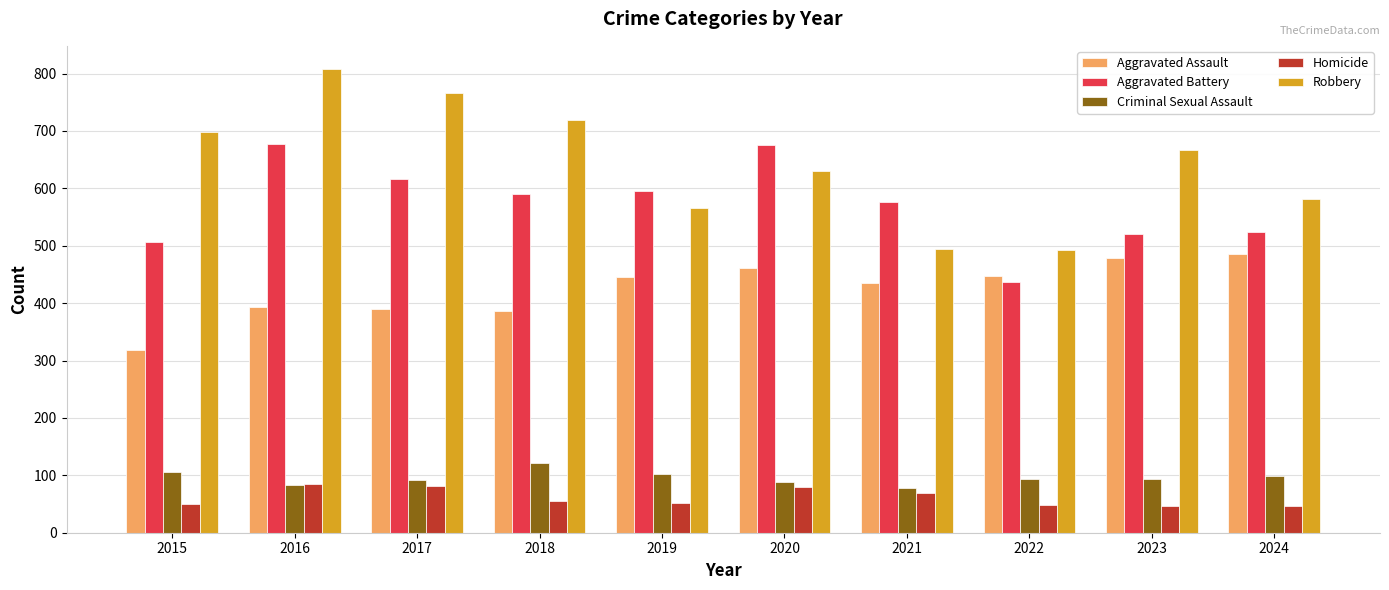

Rank the series at 2022 from lowest to highest value.

Homicide, Criminal Sexual Assault, Aggravated Battery, Aggravated Assault, Robbery